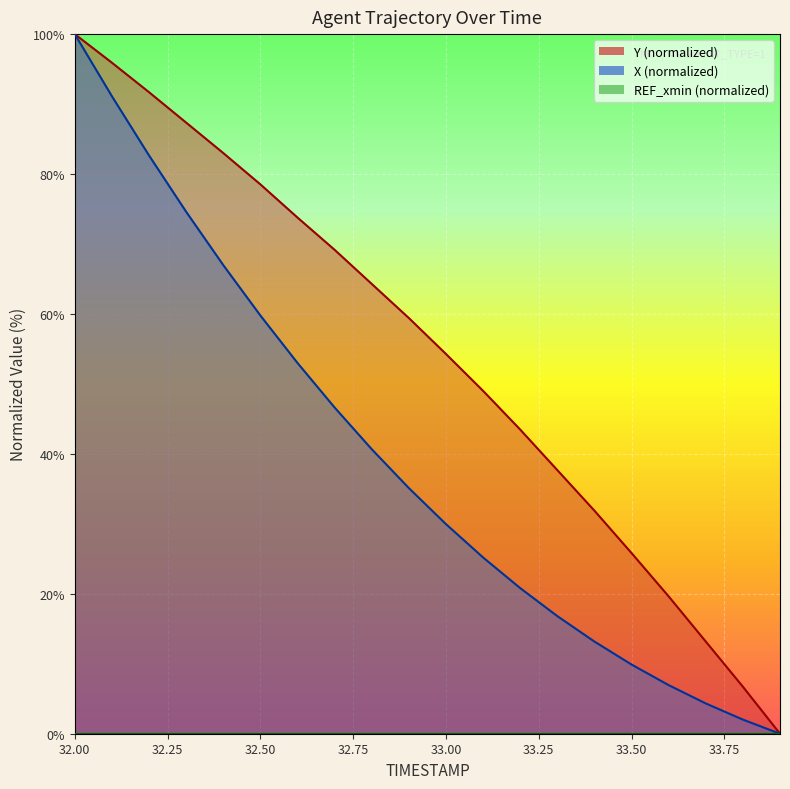

True or false: X and Y intersect in this chart.

False